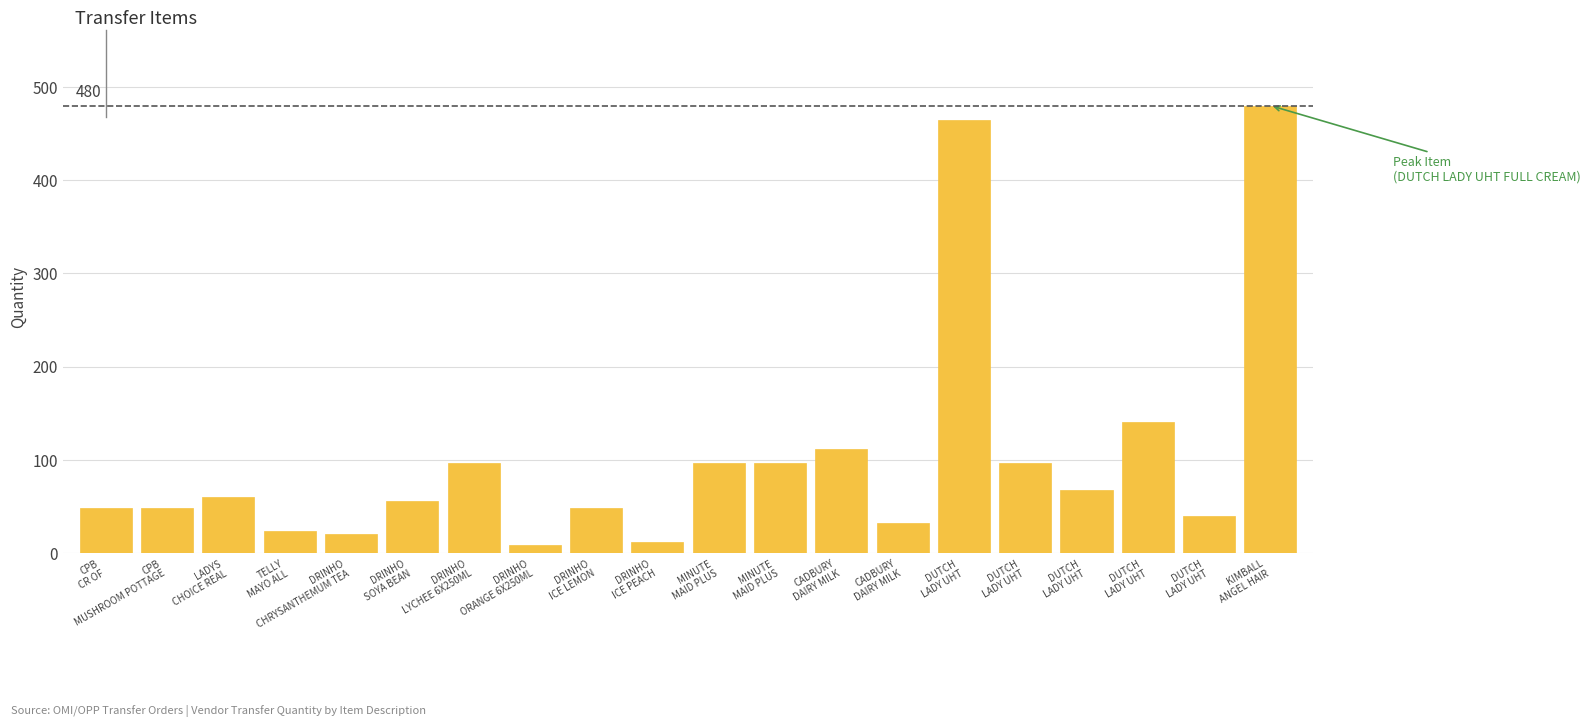

Reading left to right, what are all the values shown in this chart?

48	48	60	24	20	56	96	8	48	12	96	96	112	32	464	96	68	140	40	480